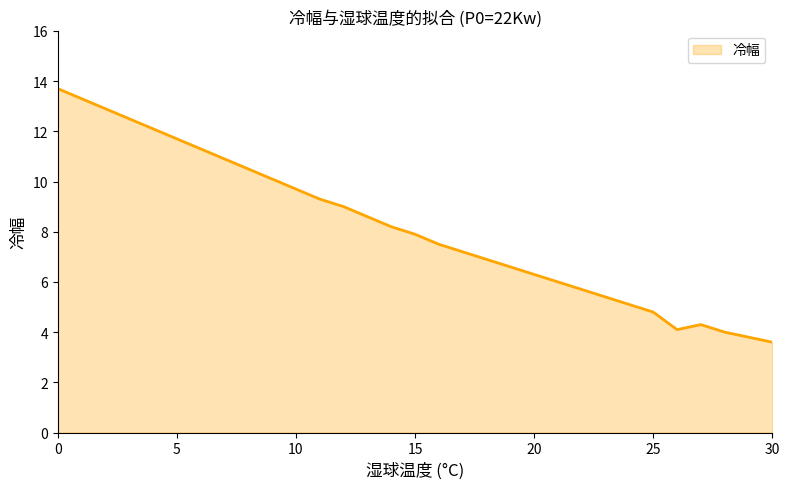

What is the minimum value shown in the chart?

3.6